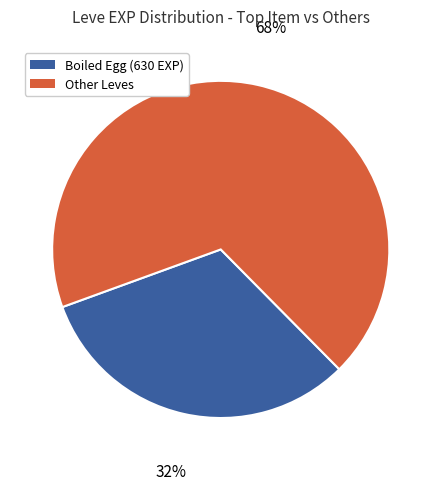

What is the majority slice?

Other Leves